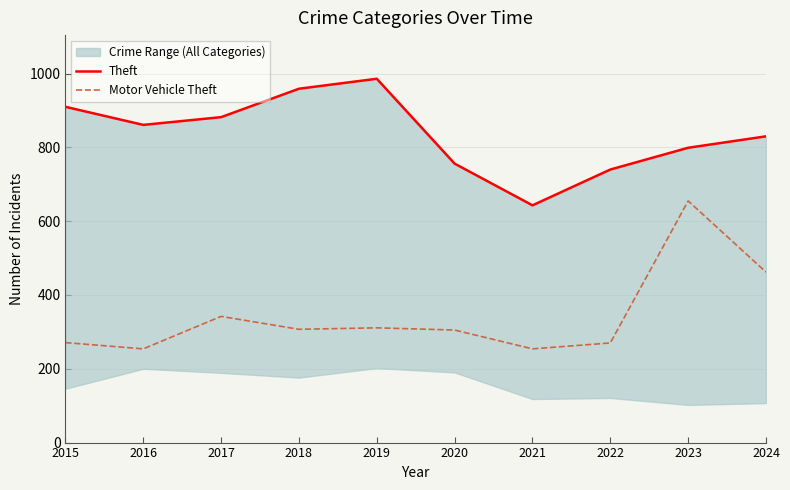

In Motor Vehicle Theft, how many points are higher than both neighbors (excluding endpoints)?

3